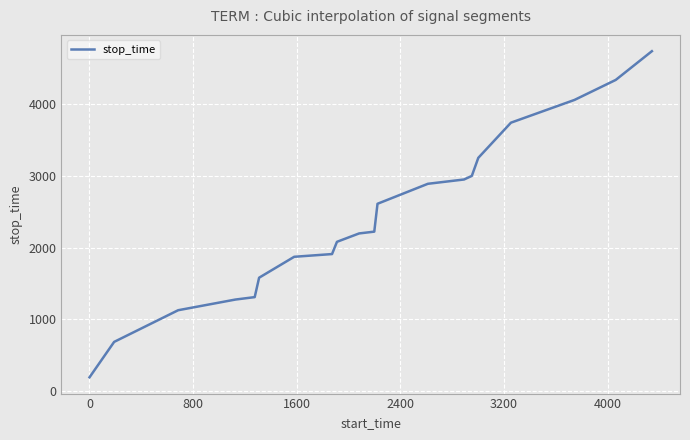

How many values are below 2223?

10